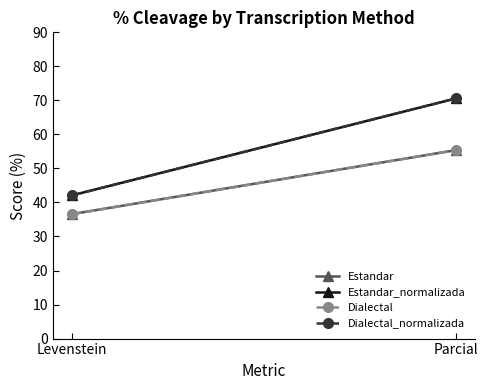

What is the maximum value for Estandar_normalizada?

70.6